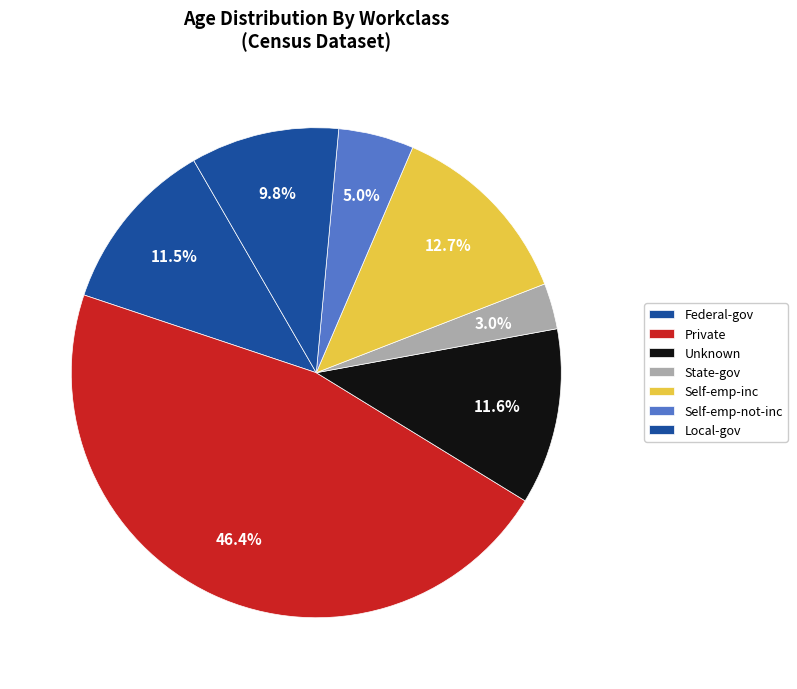

To the nearest percent, what is the difference between the largest and smallest slice percentages?

43%